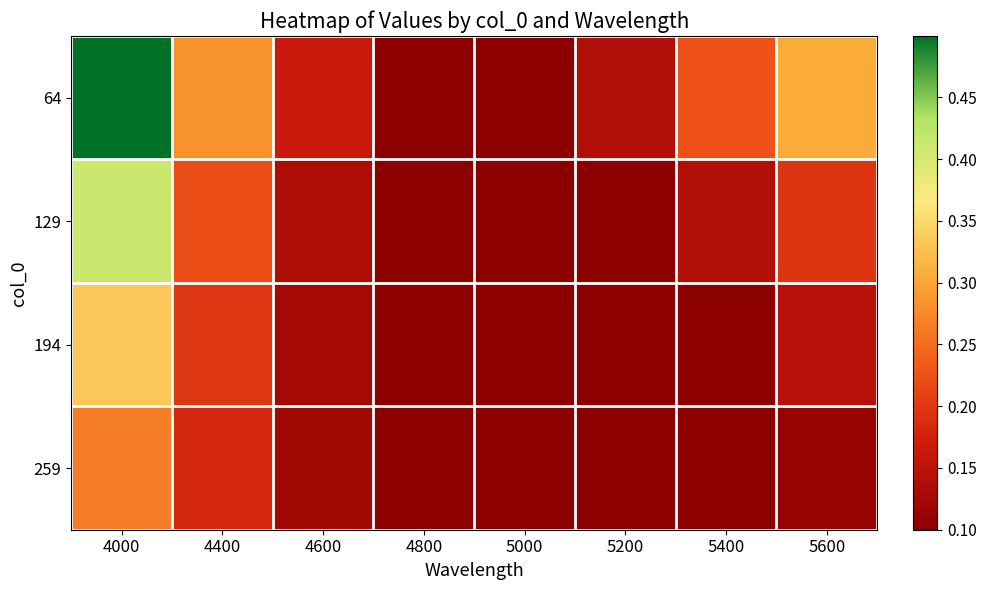

Reading left to right, list all the values displayed in this chart.

64: 4000=0.5	4400=0.3	4600=0.2	4800=0.1	5000=0.1	5200=0.1	5400=0.2	5600=0.3
129: 4000=0.4	4400=0.2	4600=0.1	4800=0.1	5000=0.1	5200=0.1	5400=0.1	5600=0.2
194: 4000=0.3	4400=0.2	4600=0.1	4800=0.1	5000=0.1	5200=0.1	5400=0.1	5600=0.1
259: 4000=0.3	4400=0.2	4600=0.1	4800=0.1	5000=0.1	5200=0.1	5400=0.1	5600=0.1